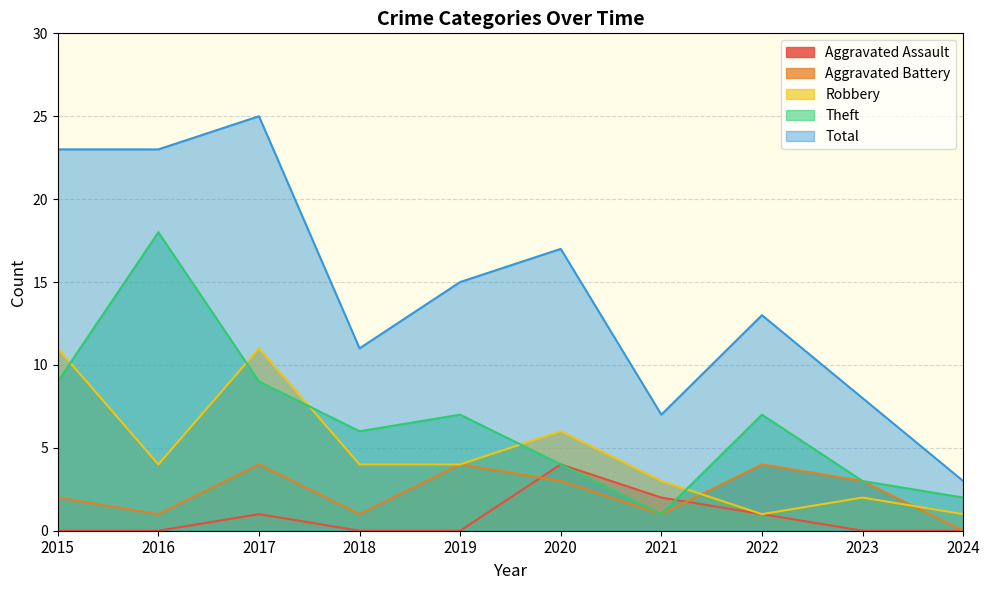

What is the difference between the Aggravated Battery values at 2024 and 2020?

3